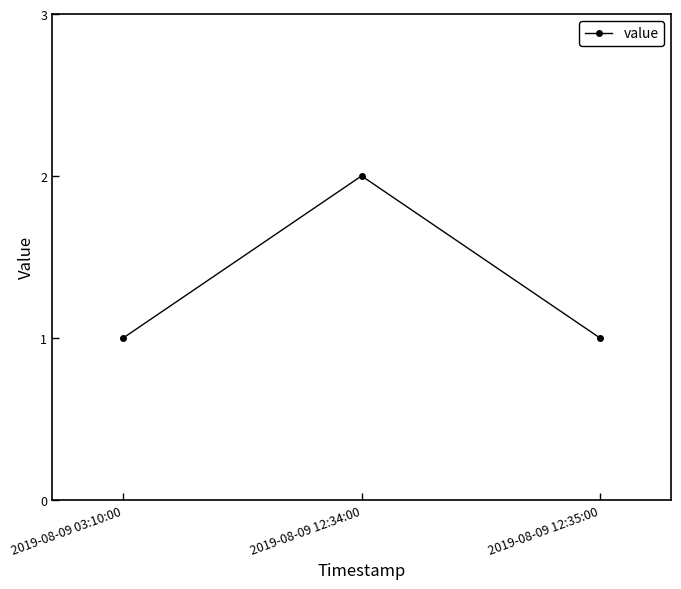

The value at 2019-08-09 03:10:00 is 1. True or false?

True